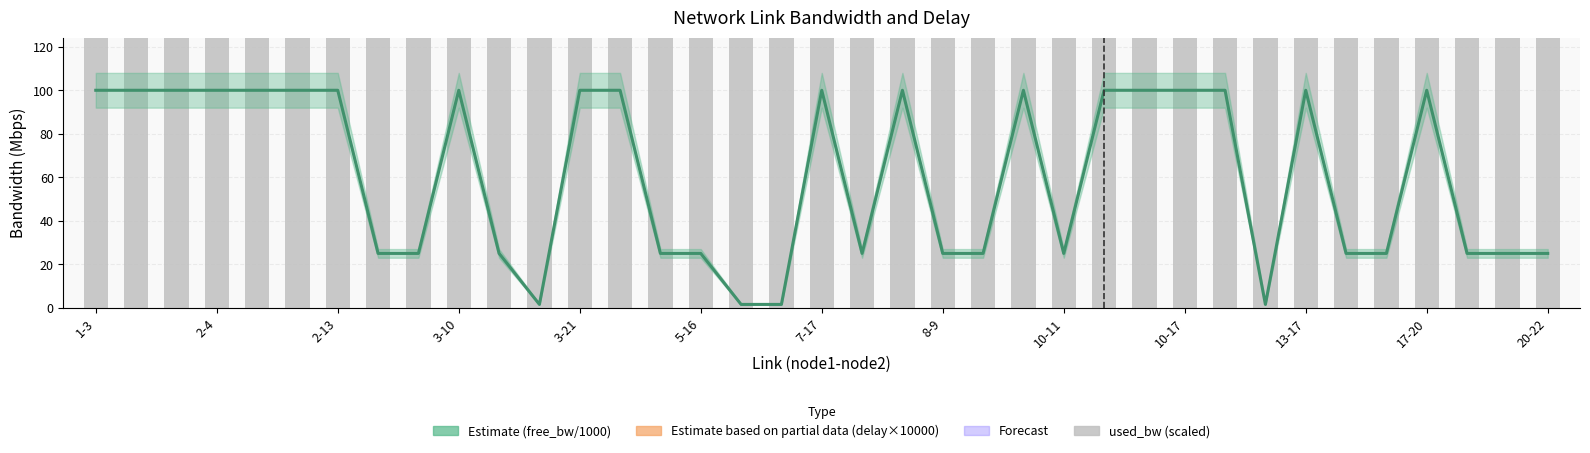

List the series in order of their peak value, highest first.

delay × 10000 (Partial Estimate), used_bw (scaled), free_bw / 1000 (Estimate)